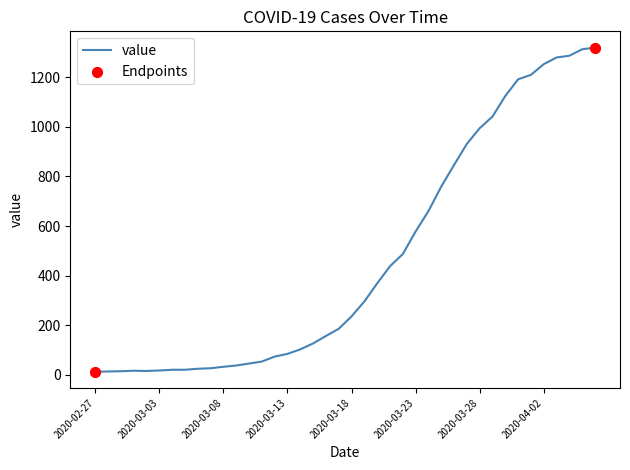

What is the difference between the maximum and minimum values?

1306